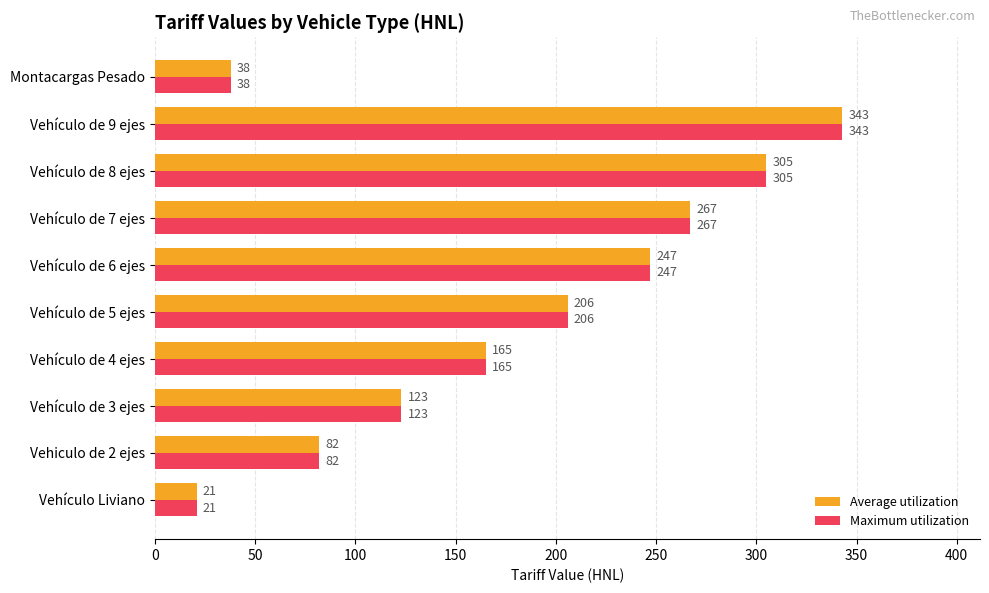

How many distinct data groups are displayed?

2